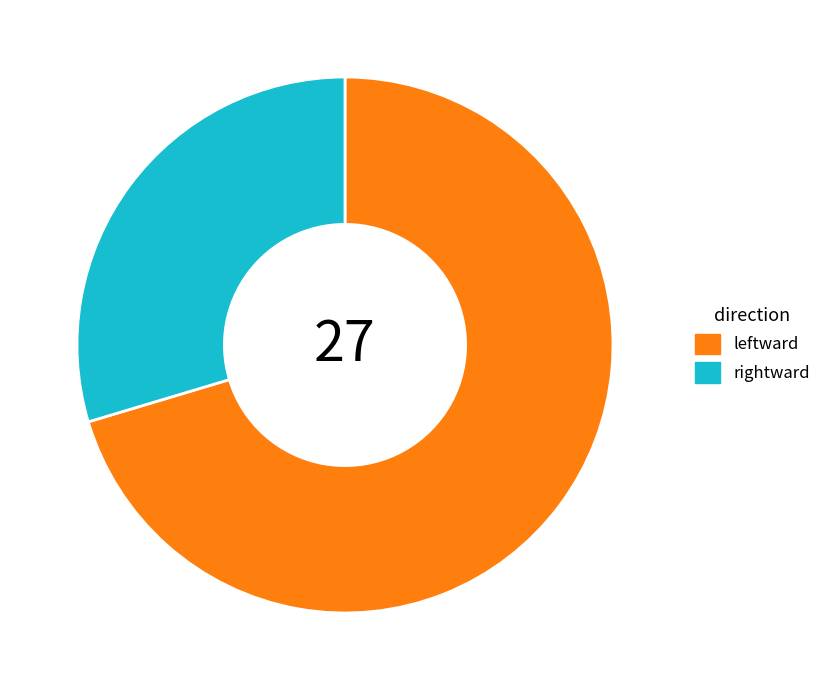

Between rightward and leftward, which is larger?

leftward